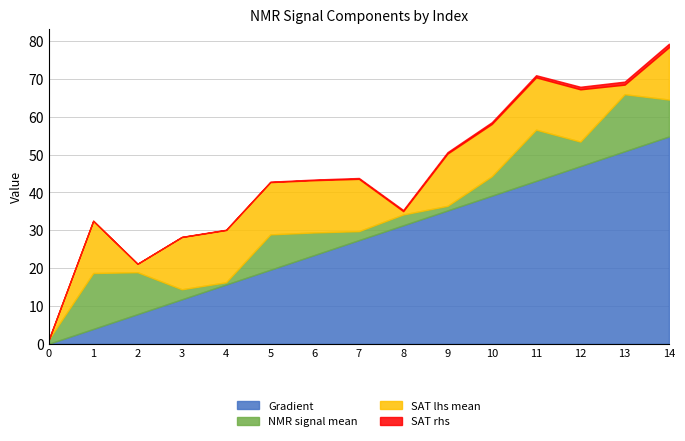

Which series changed the most between 0 and 11?

Gradient